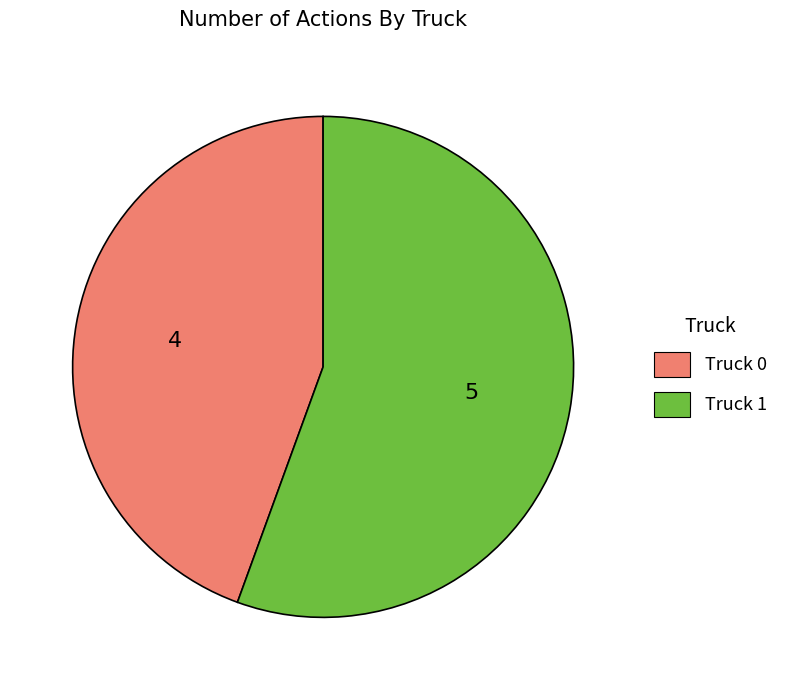

Between Truck 0 and Truck 1, which is larger?

Truck 1